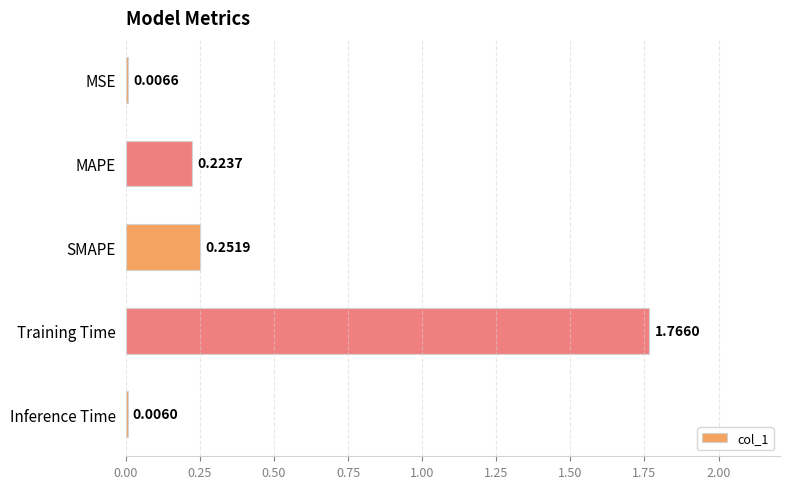

What is the change in value from Training Time to Inference Time?

-1.8